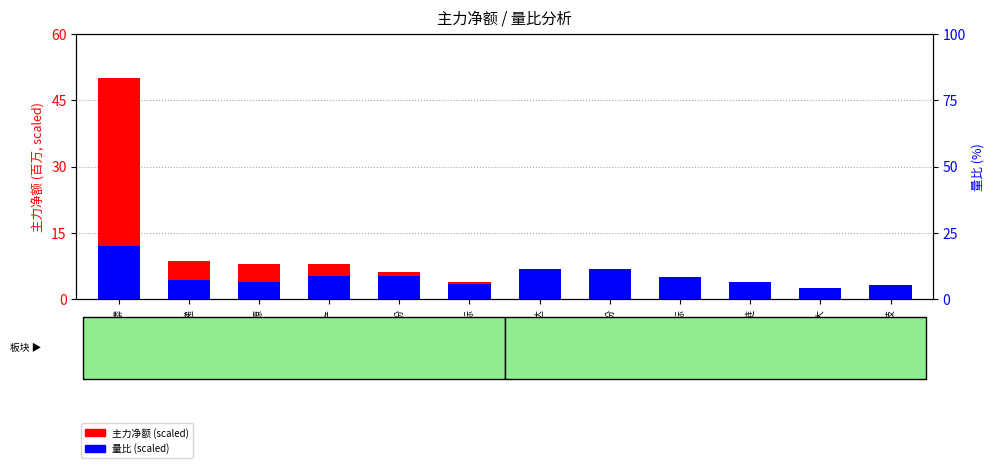

Count the number of data series in this chart.

2